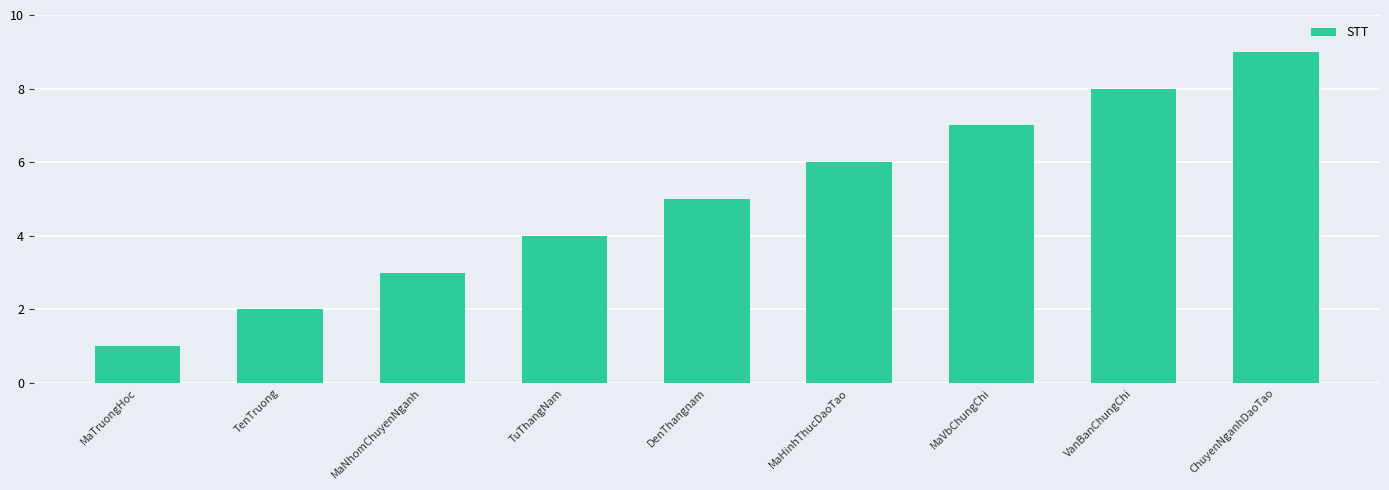

True or false: the data shows 9 at ChuyenNganhDaoTao.

True